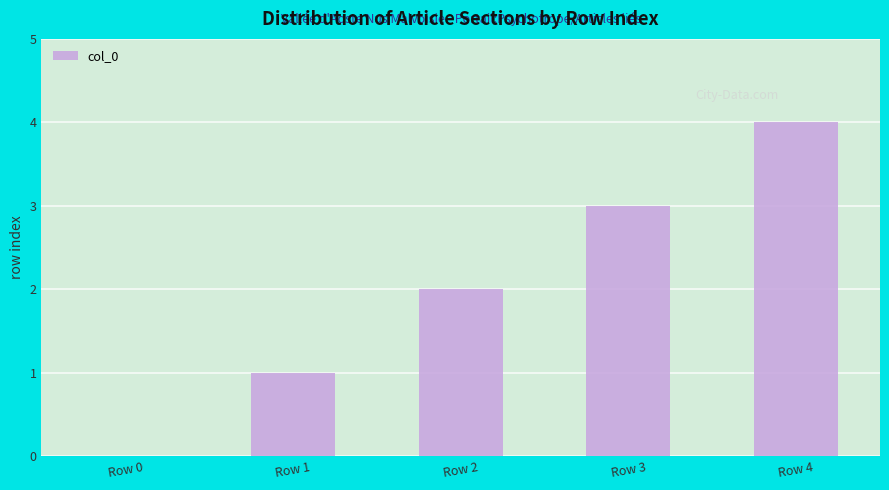

Which label corresponds to the largest value in the chart?

Row 4